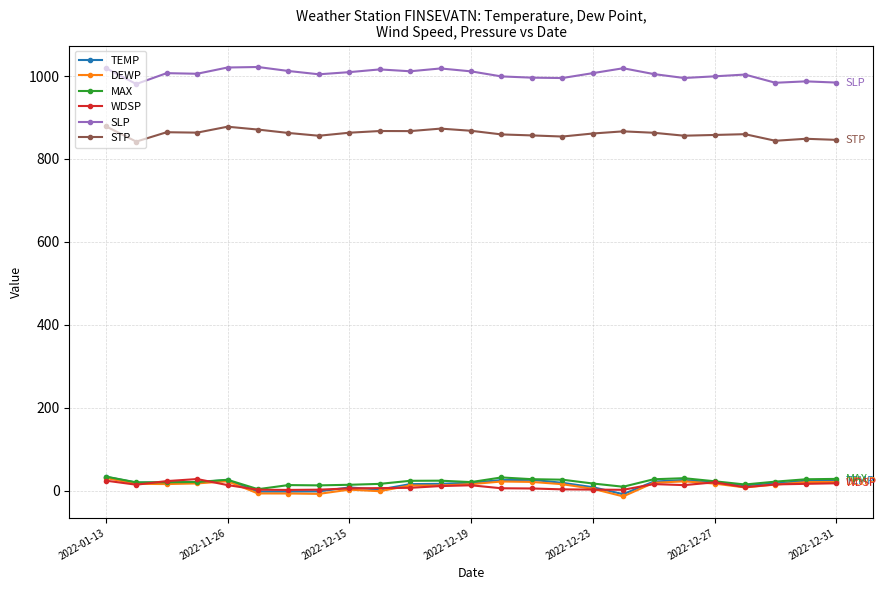

Is it true that STP equals 857.9 at 2022-12-27?

True